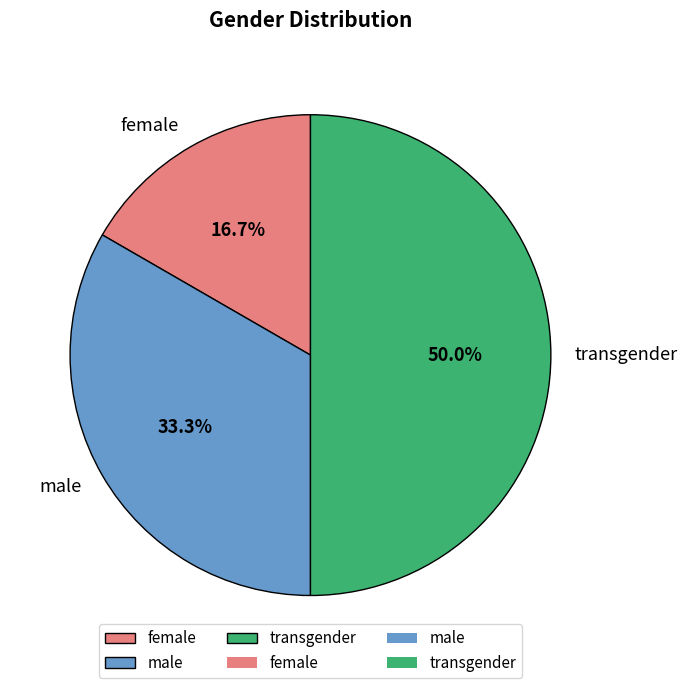

To the nearest percent, what percentage of the pie is male?

33%